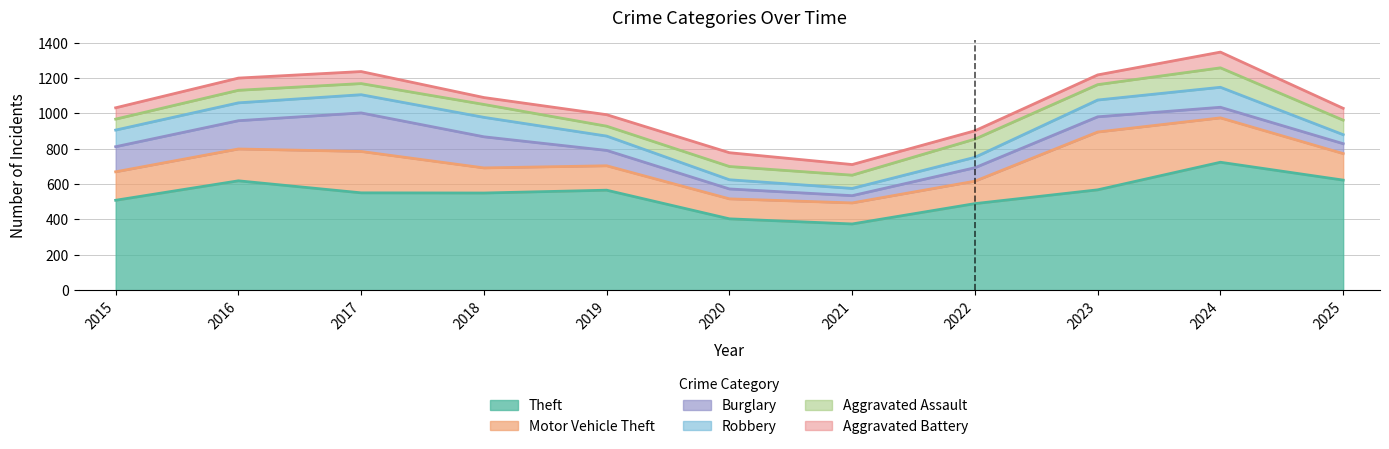

What is the sum of all Aggravated Assault values?

857